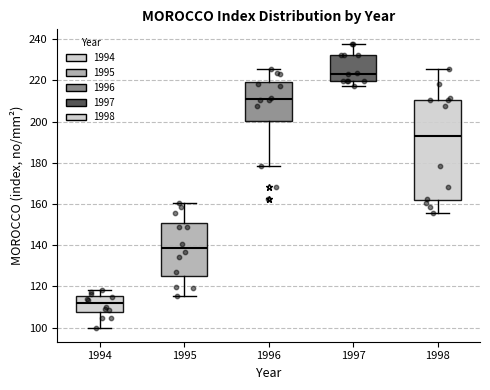

Reading left to right, transcribe this box plot: for each box, give where its median line is, the range the box spans, and where its two whiskers end, as read against the y-axis. The values are not printed on the chart, so give them approximately, as read against the axis.

1994: median 112, box 108 to 116, whiskers 100 to 118
1995: median 138, box 126 to 150, whiskers 116 to 160
1996: median 210, box 200 to 220, whiskers 178 to 226
1997: median 224, box 220 to 232, whiskers 218 to 238
1998: median 194, box 162 to 210, whiskers 156 to 226